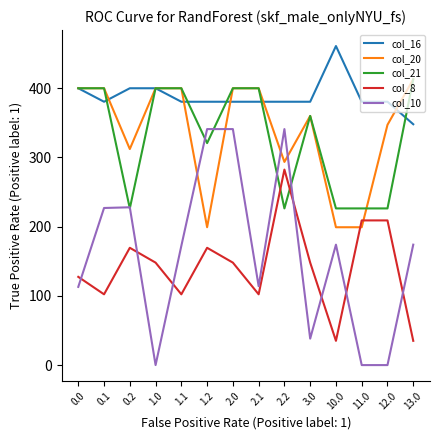

Which series ends up on top after the final intersection of col_16 and col_21?

col_21